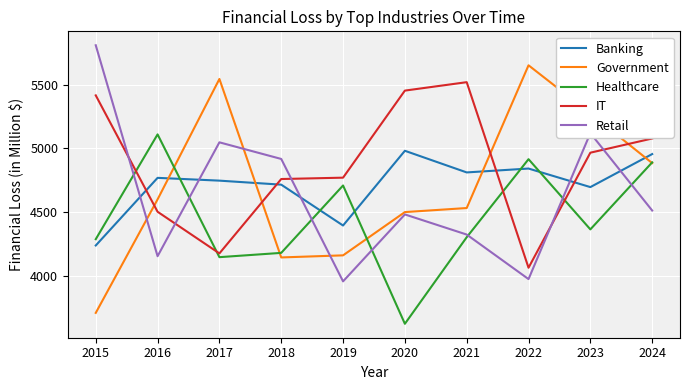

True or false: Retail and Banking intersect in this chart.

True